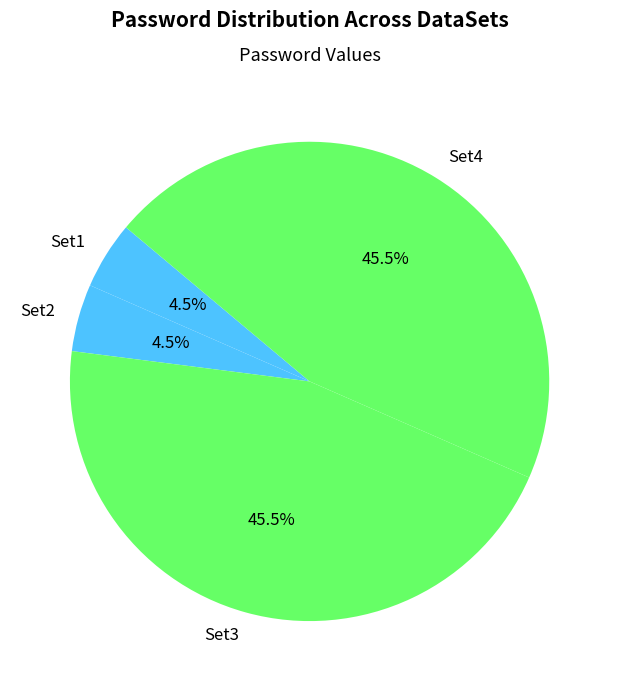

What portion of the pie excludes Set4?

54.5%